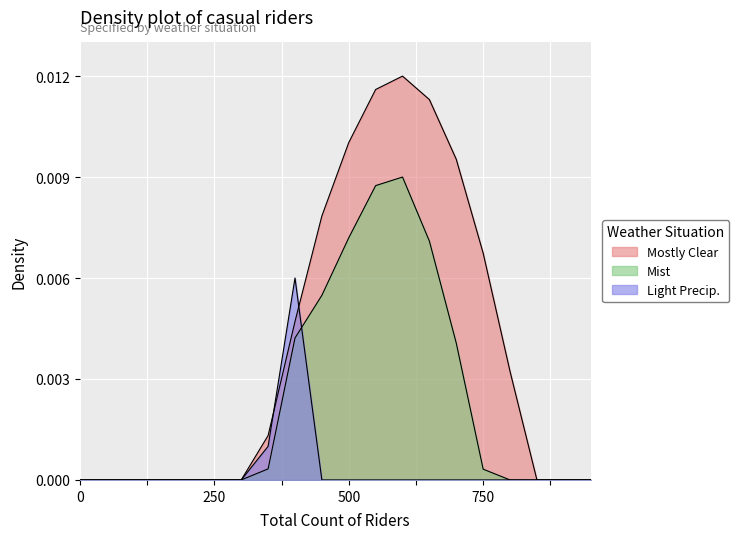

How many lines are shown in the chart?

3